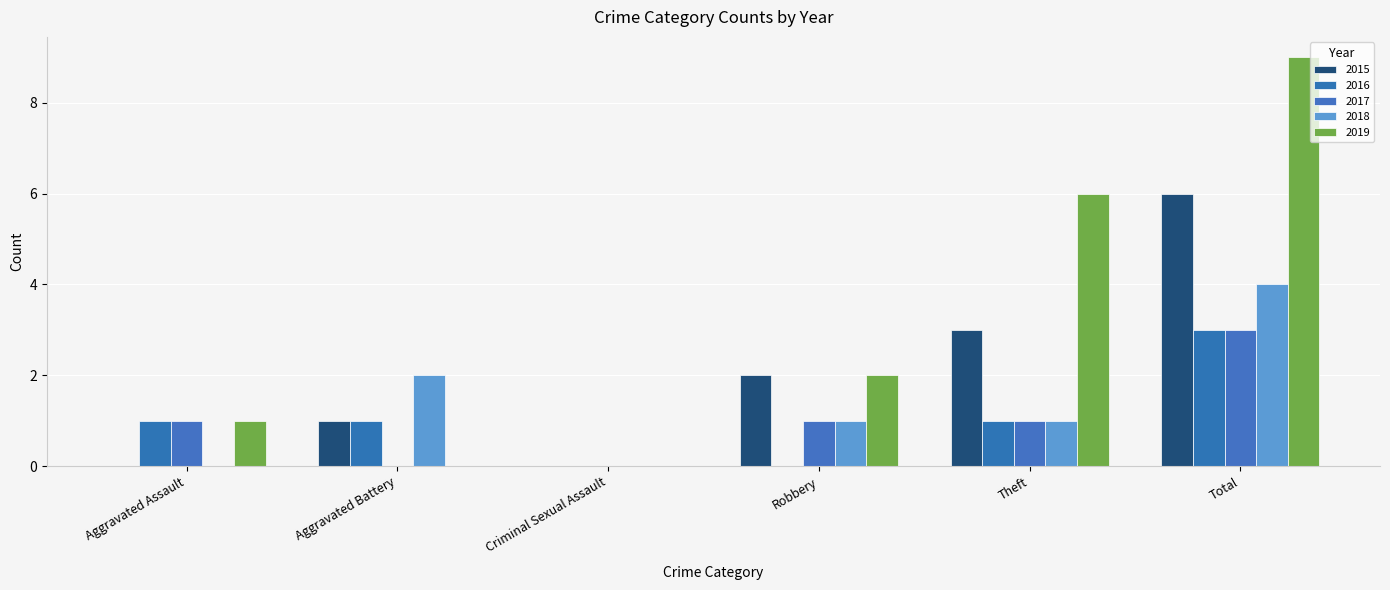

What is the label of the 5th bar from the right?

Aggravated Battery